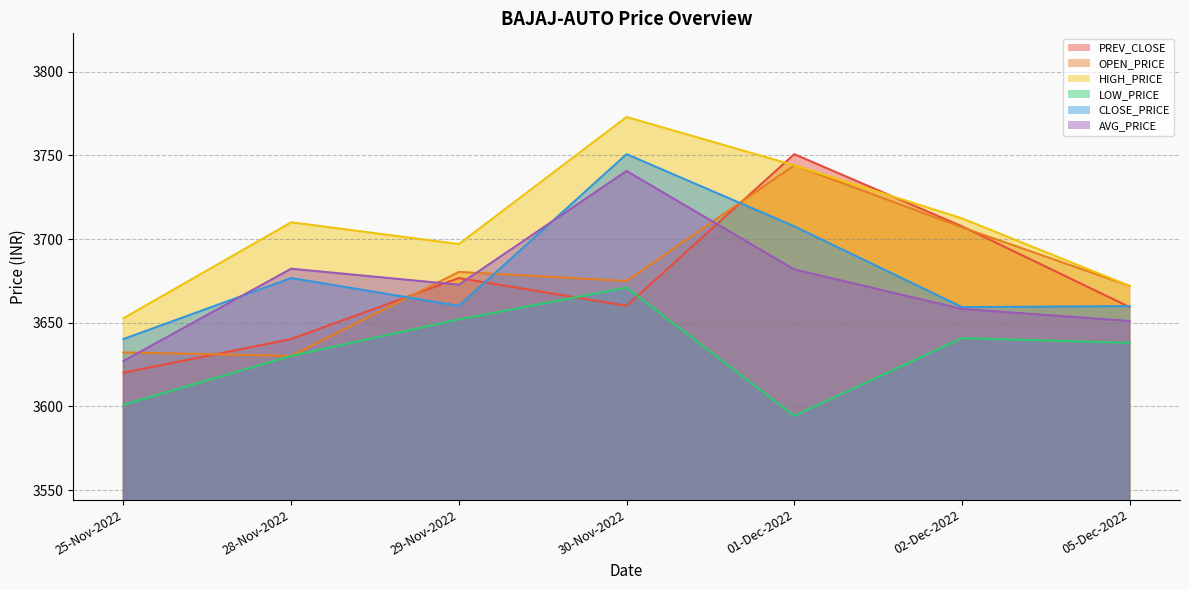

At which label is PREV_CLOSE closest to 3685?

29-Nov-2022